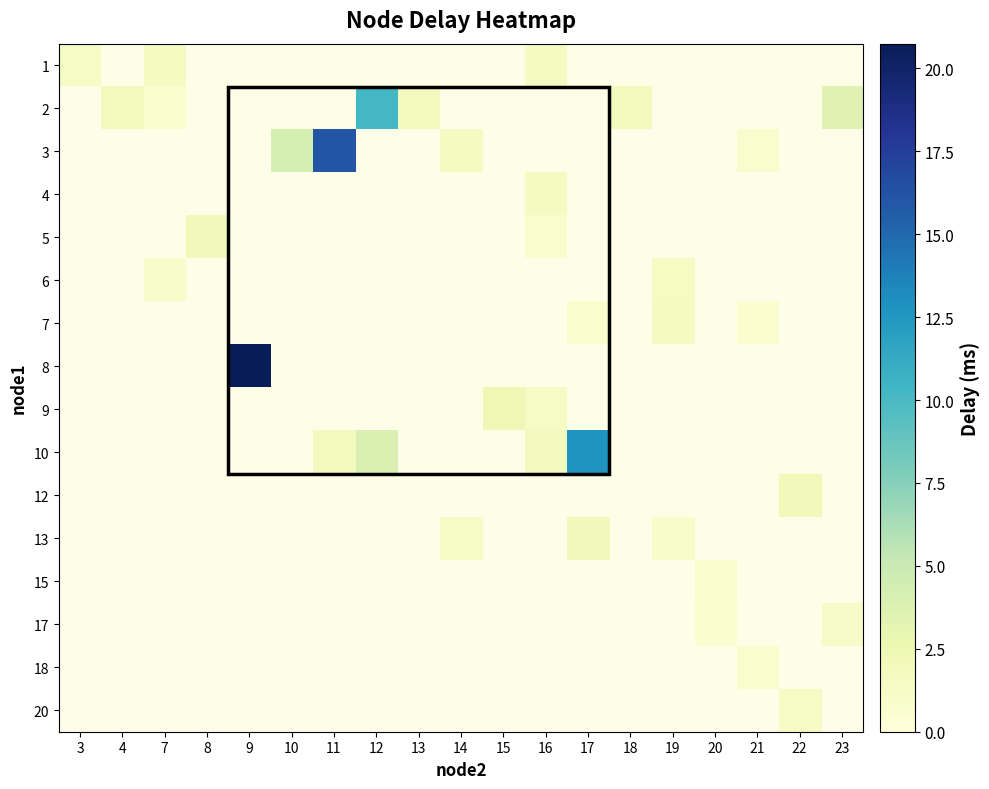

The 17 series shows 1.2 at 23. True or false?

True